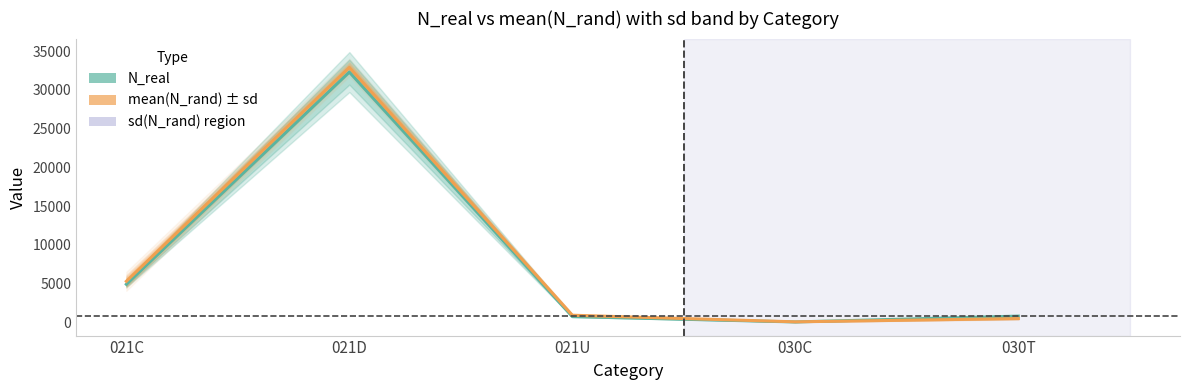

In mean(N_rand), how many points are higher than both neighbors (excluding endpoints)?

1